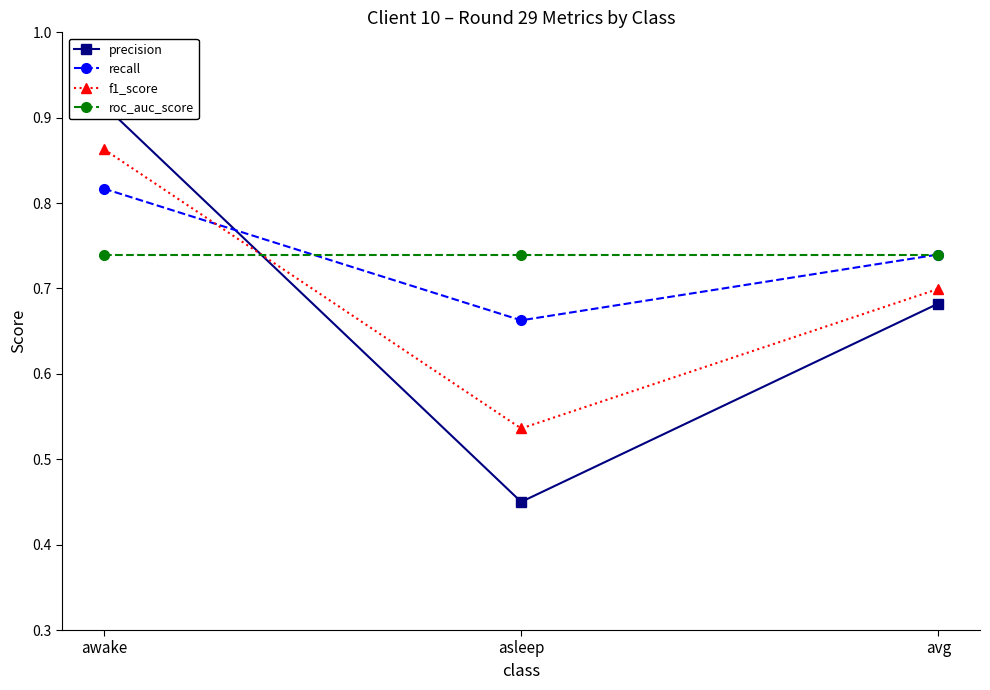

Which series has the widest spread of values?

precision